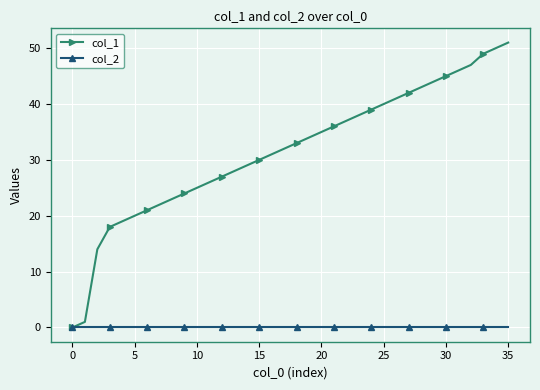

What is the sum of all col_1 values?

1140